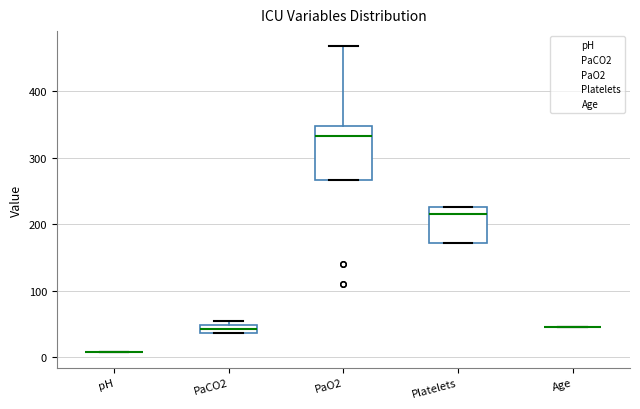

Comparing the boxes themselves (not the whiskers), which one is the tallest?

PaO2